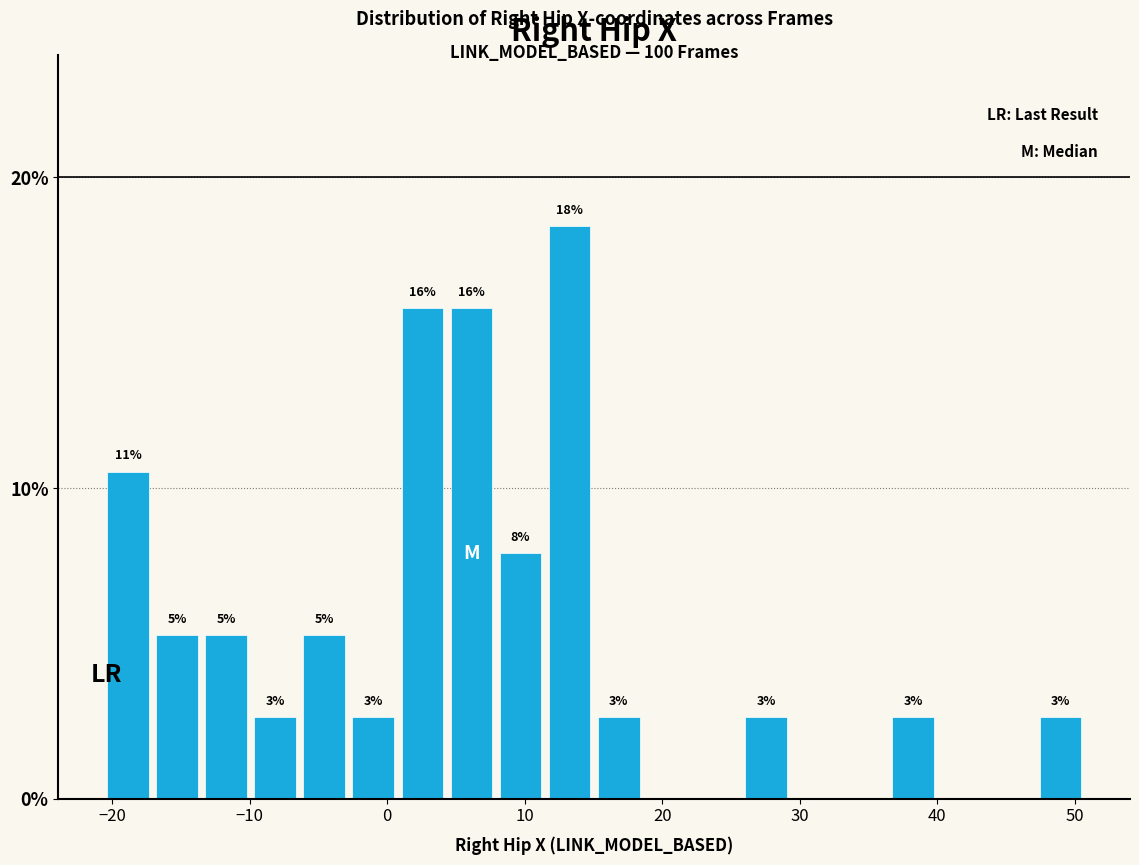

Around what value on the x-axis is the tallest bar? Give the approximate position of its centre, as read against the axis.

13